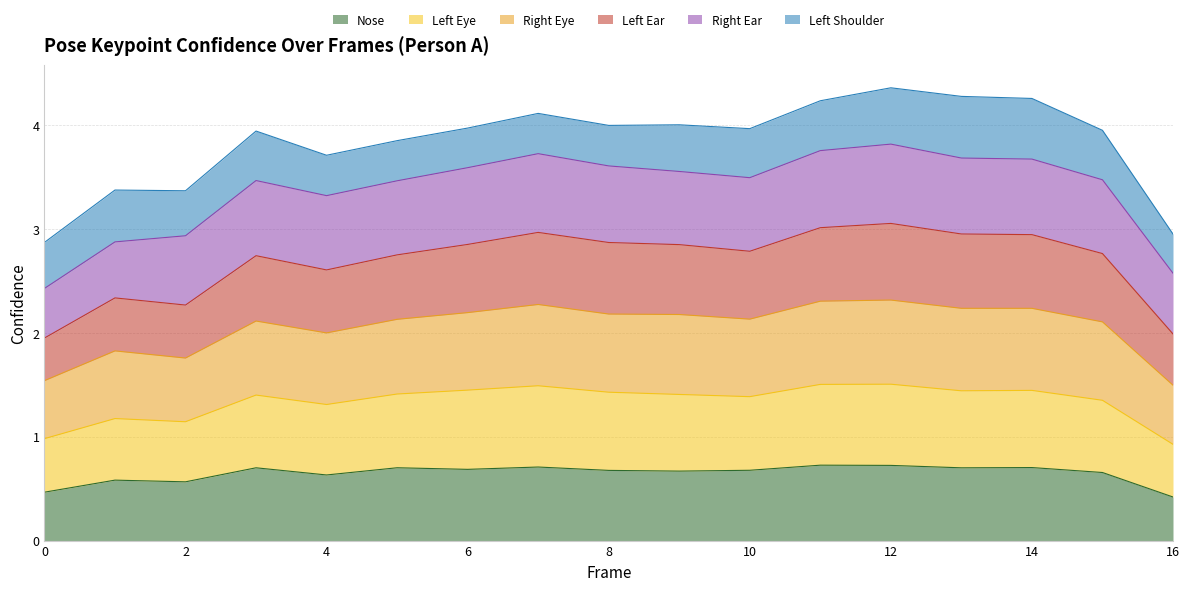

In a_nose_confidence, how many points are lower than both neighbors (excluding endpoints)?

5